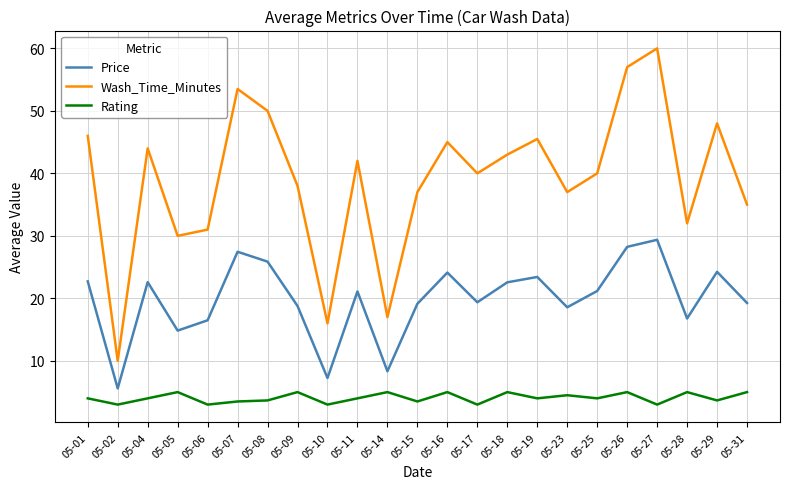

Which series has the widest spread of values?

Wash_Time_Minutes